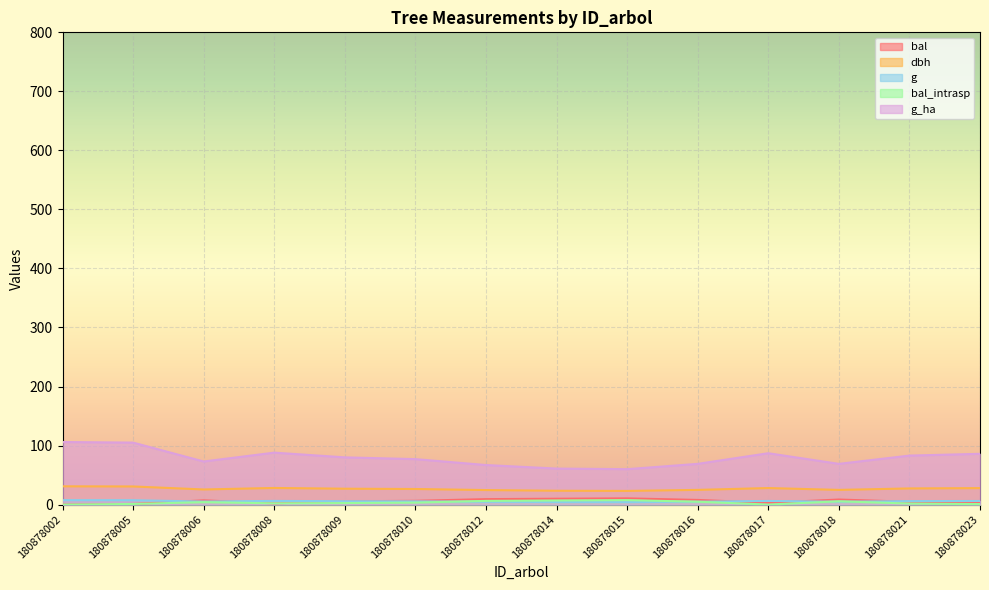

Is it true that dbh equals 16.4 at 180878008?

False